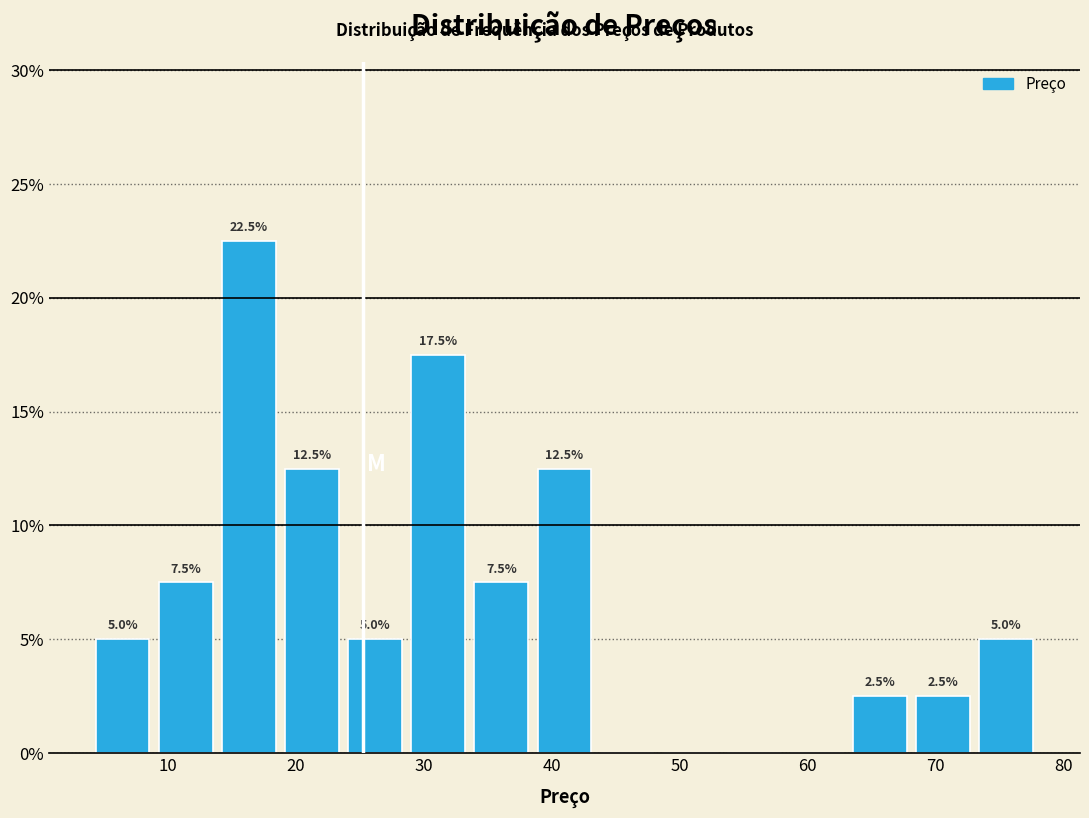

Over which range of the x-axis is the bar tallest?

14 to 19